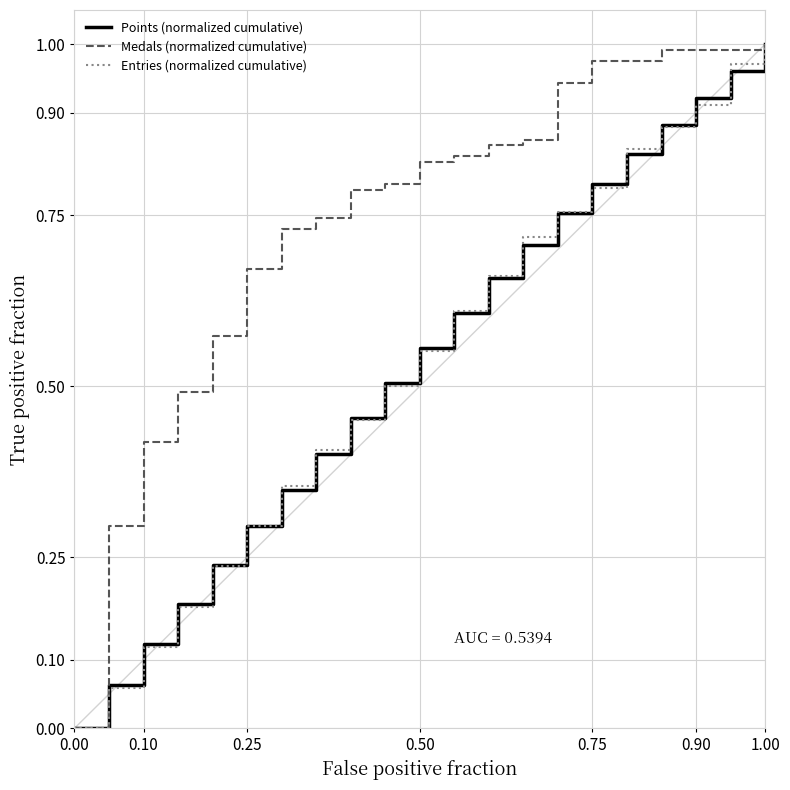

Which series has the largest total across all categories?

Medals (normalized cumulative)